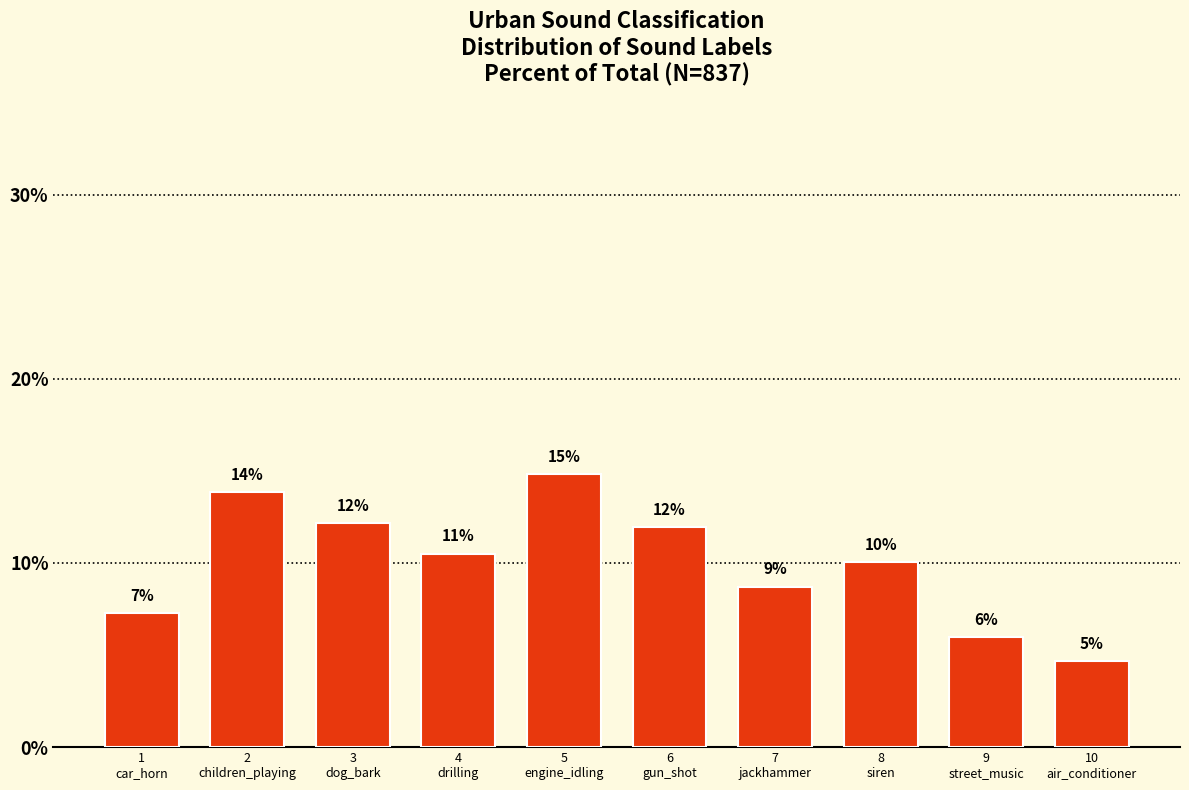

Are the bars grouped side by side (vs. stacked)?

No